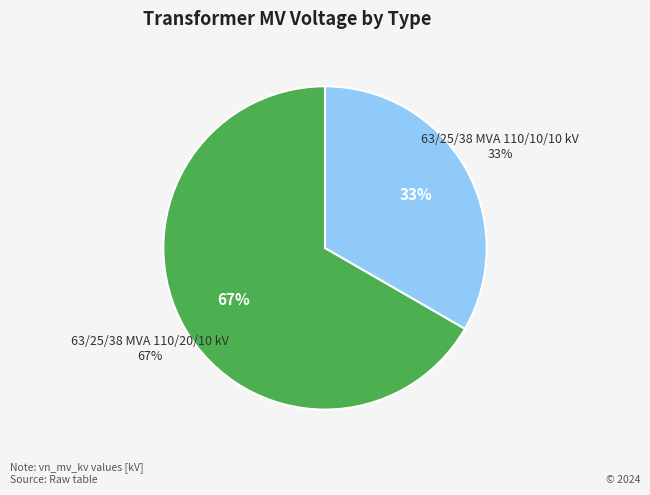

Is it true that 63/25/38 MVA 110/10/10 kV is 19% of the pie?

False